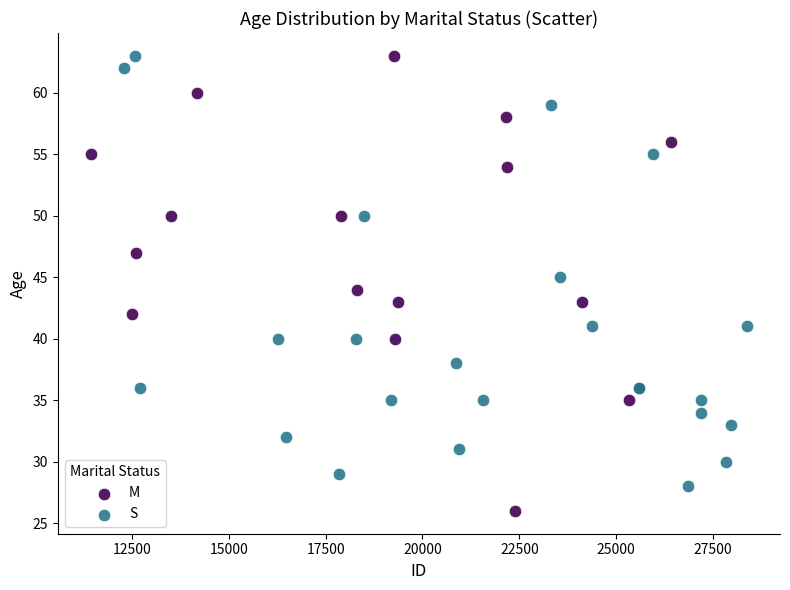

Which series has the widest spread of Y values?

M